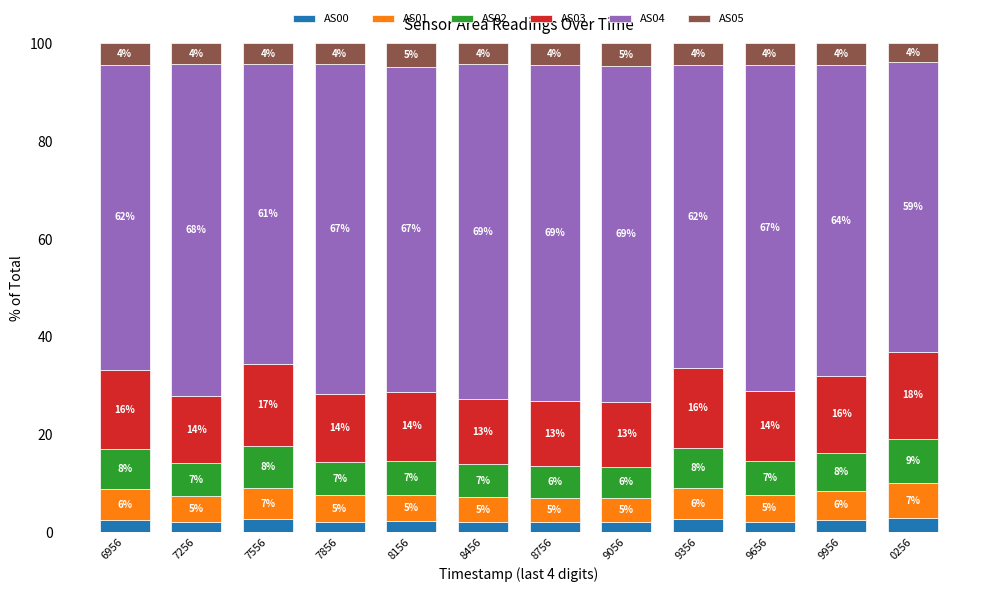

What are all the series names shown in the legend?

AS00, AS01, AS02, AS03, AS04, AS05